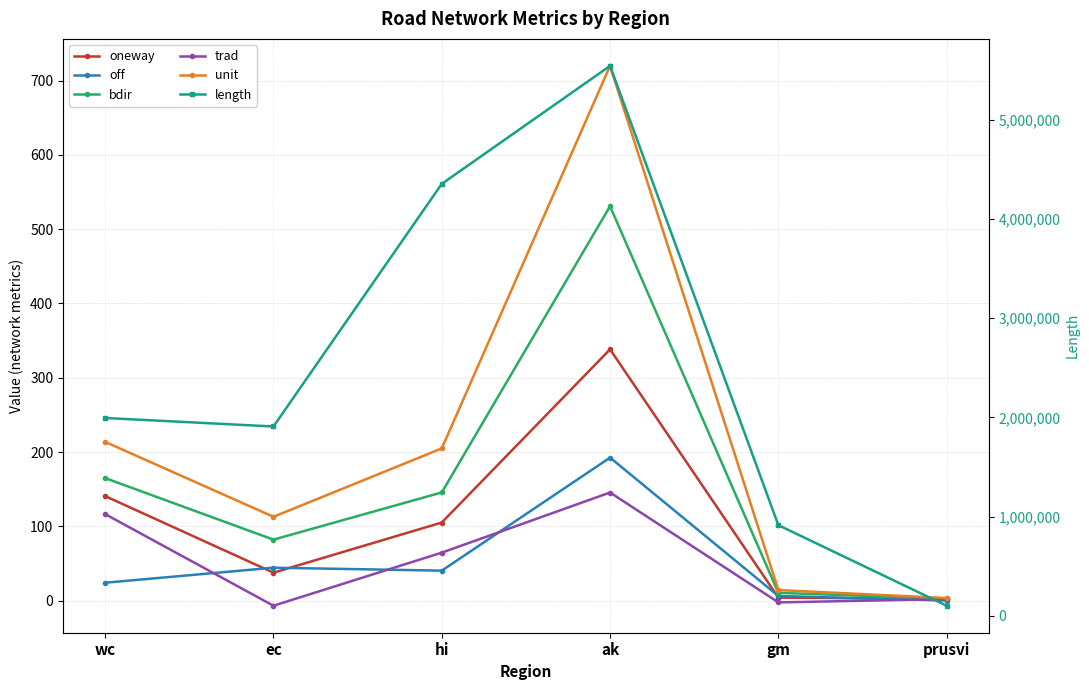

Is the value of unit at hi greater than the value of length at ak?

No